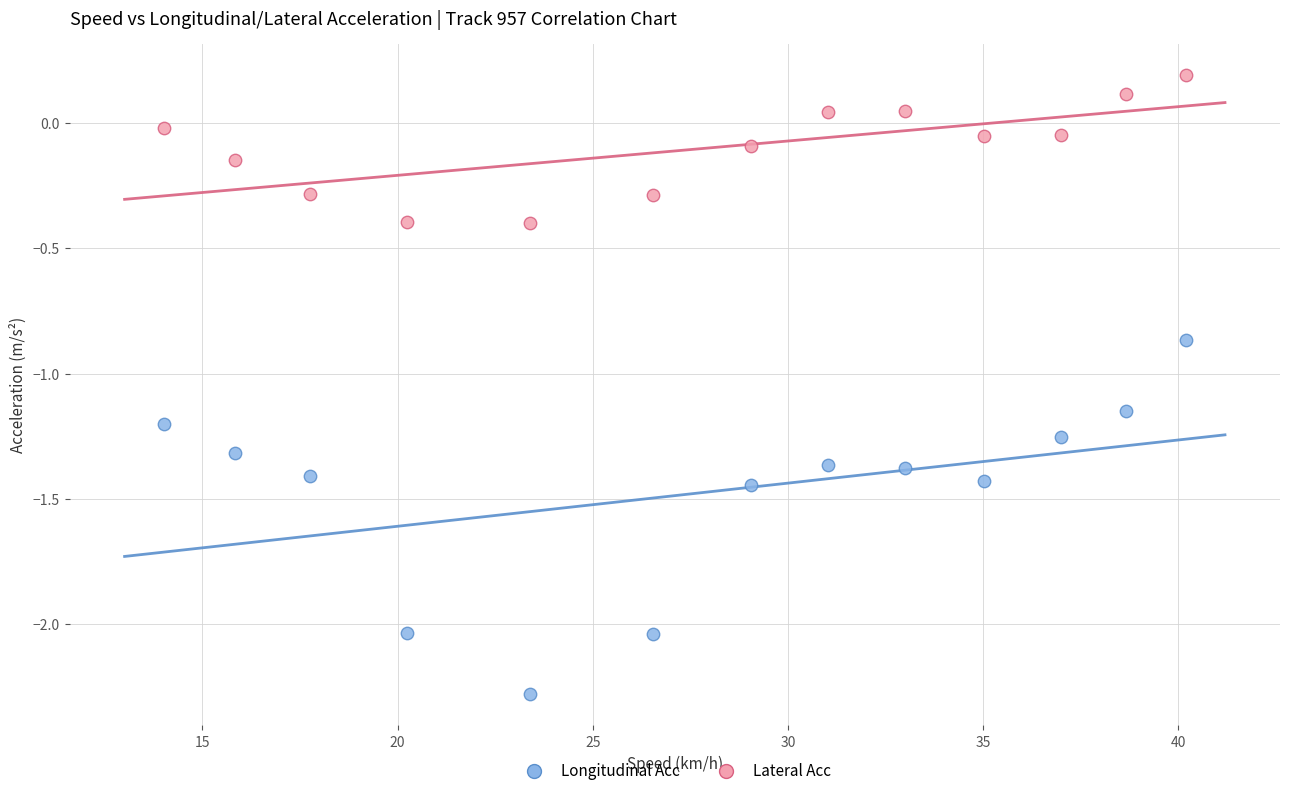

Which series contains the lowest Y value?

Longitudinal Acc